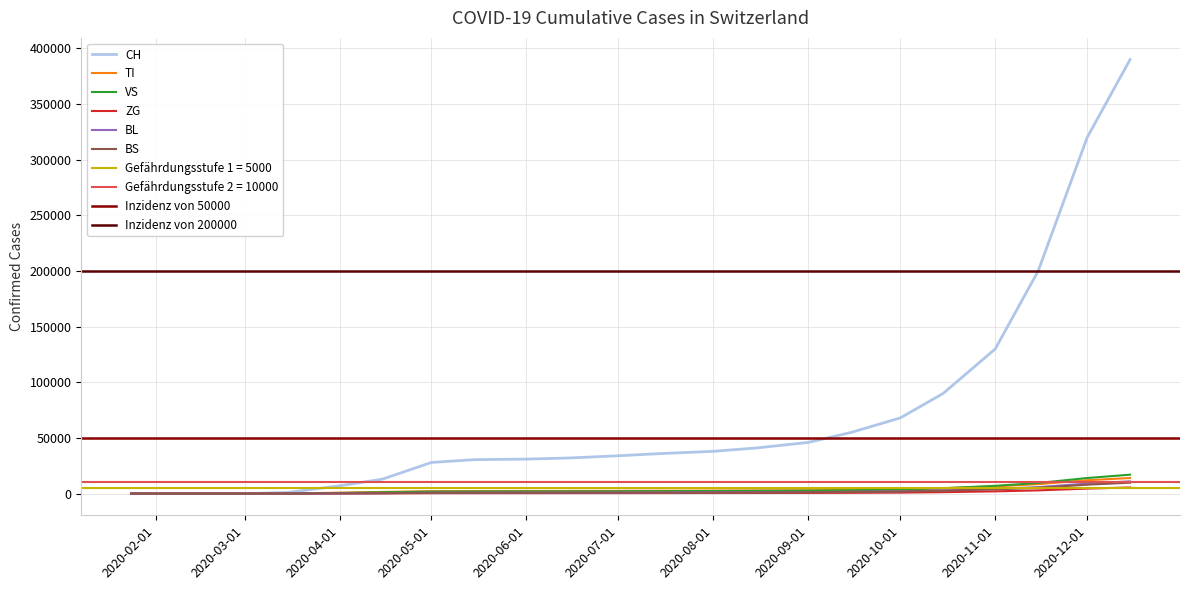

What is the maximum value for BS?

9800